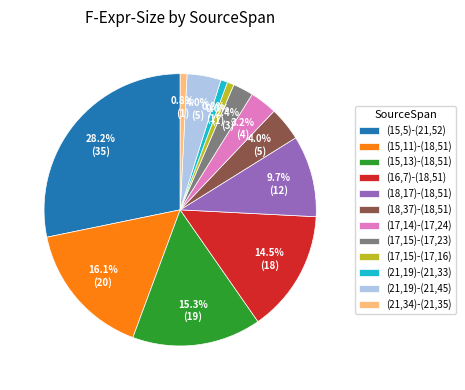

The (21,19)-(21,33) slice represents 1% of the pie. True or false?

True